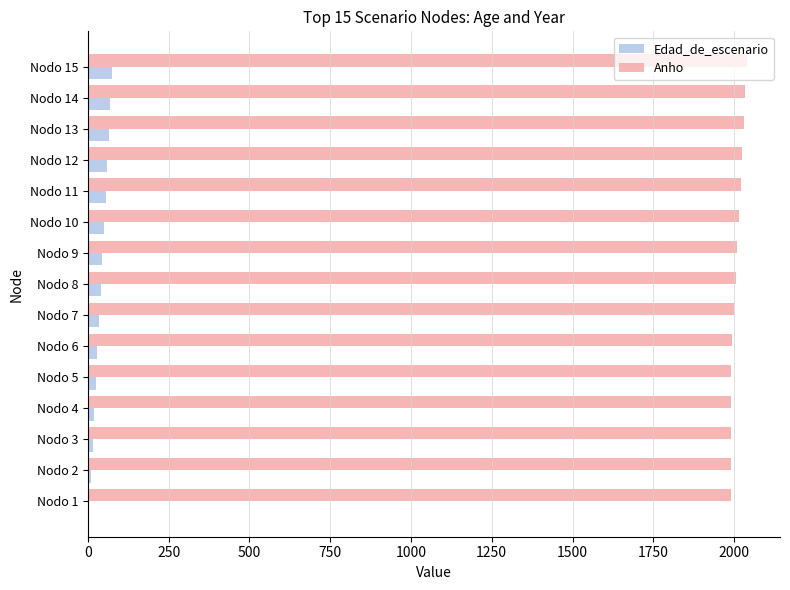

Is the value of Edad_de_escenario at Nodo 9 greater than the value of Anho at Nodo 7?

No